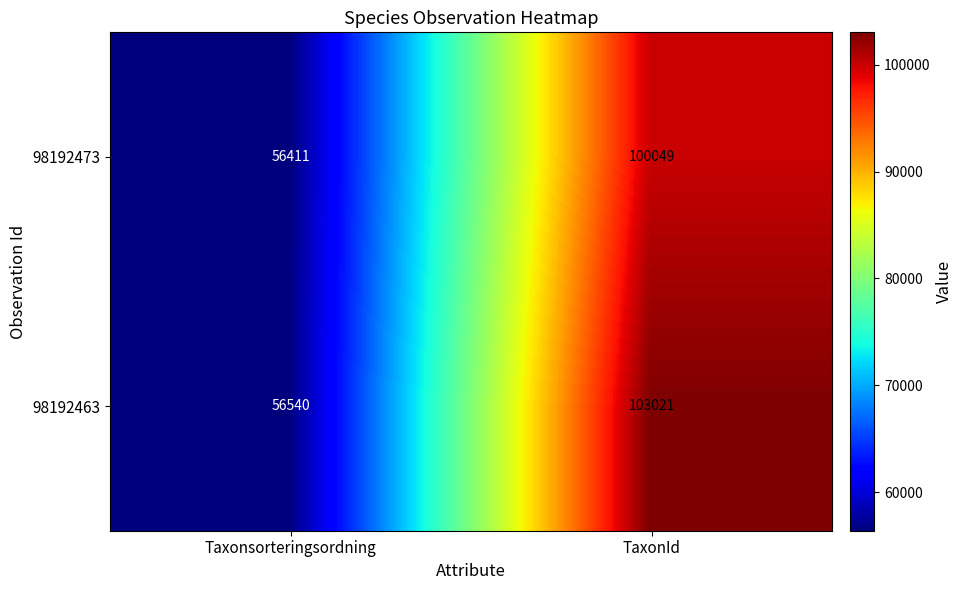

Reading right to left, extract all data points from this chart.

98192473: TaxonId=100049	Taxonsorteringsordning=56411
98192463: TaxonId=103021	Taxonsorteringsordning=56540